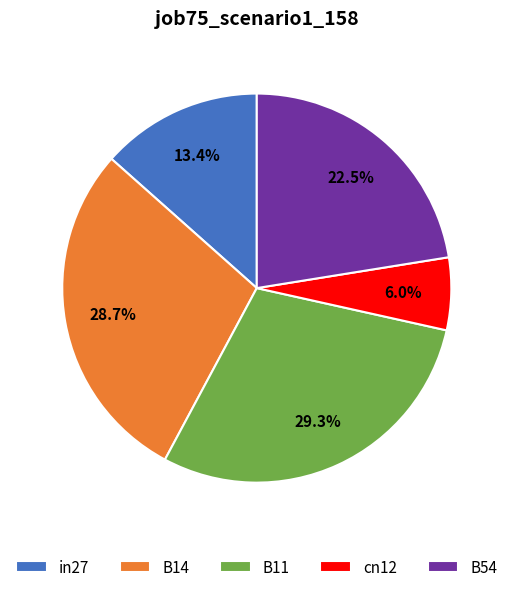

Count the number of slices in the pie.

5